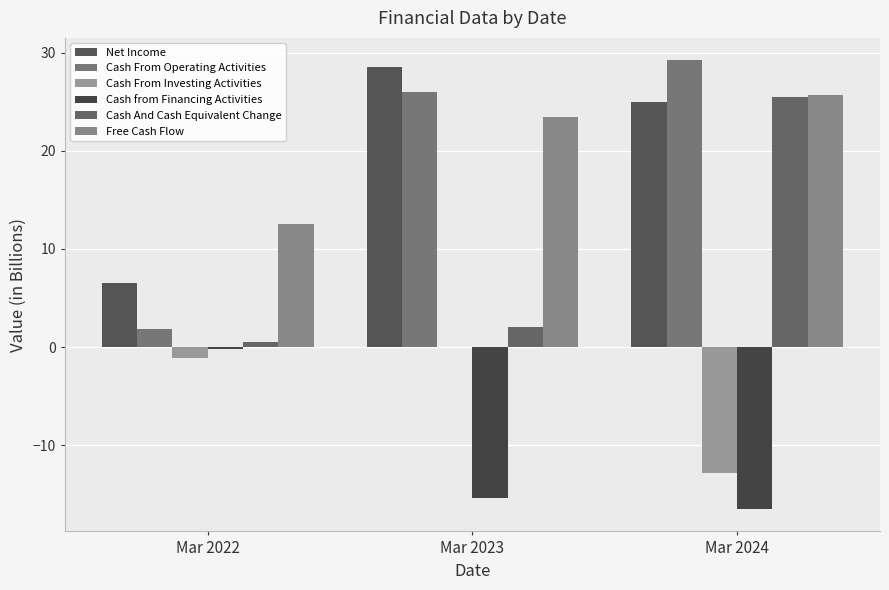

What is the smallest value displayed?

-16.5